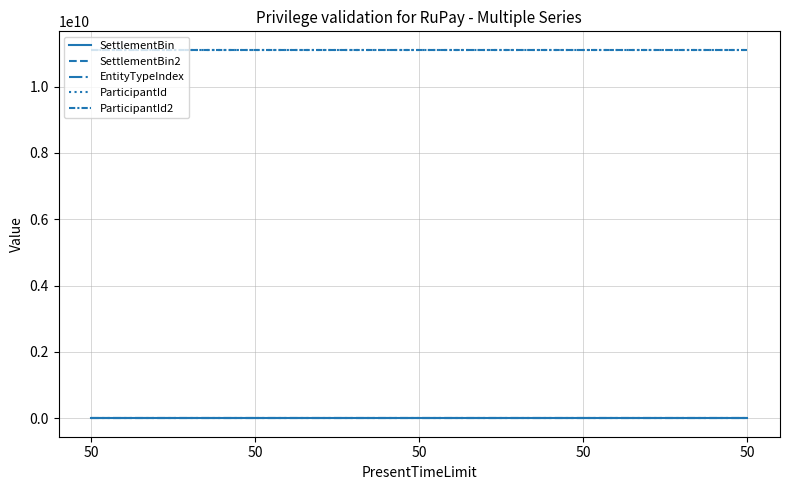

Reading left to right, transcribe all the data shown in this chart.

SettlementBin: 123459	123456	123456	123459	123459
SettlementBin2: 123460	123461	123461	123460	123460
EntityTypeIndex: 1	1	1	1	1
ParticipantId: 11111111111	11111111111	11111111111	11111111111	11111111111
ParticipantId2: 11111111111	11111111111	11111111111	11111111111	11111111111